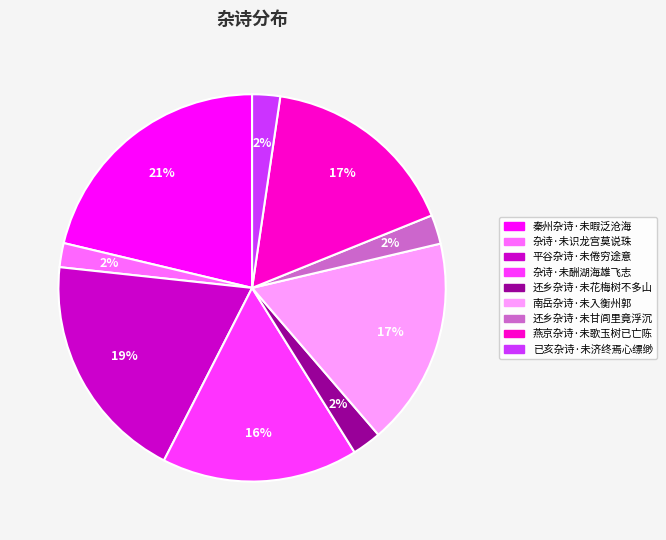

True or false: 已亥杂诗·未济终焉心缥缈 accounts for 2% of the total.

True